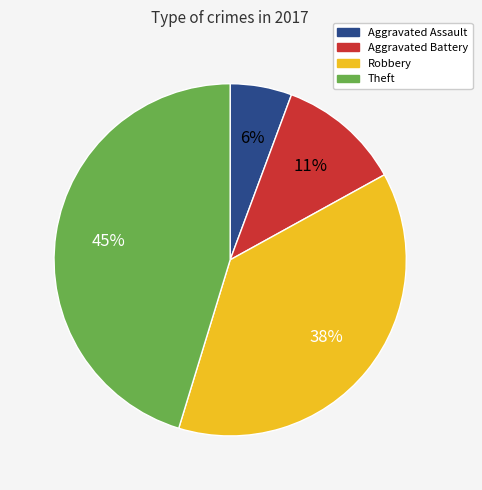

Count the number of slices in the pie.

4